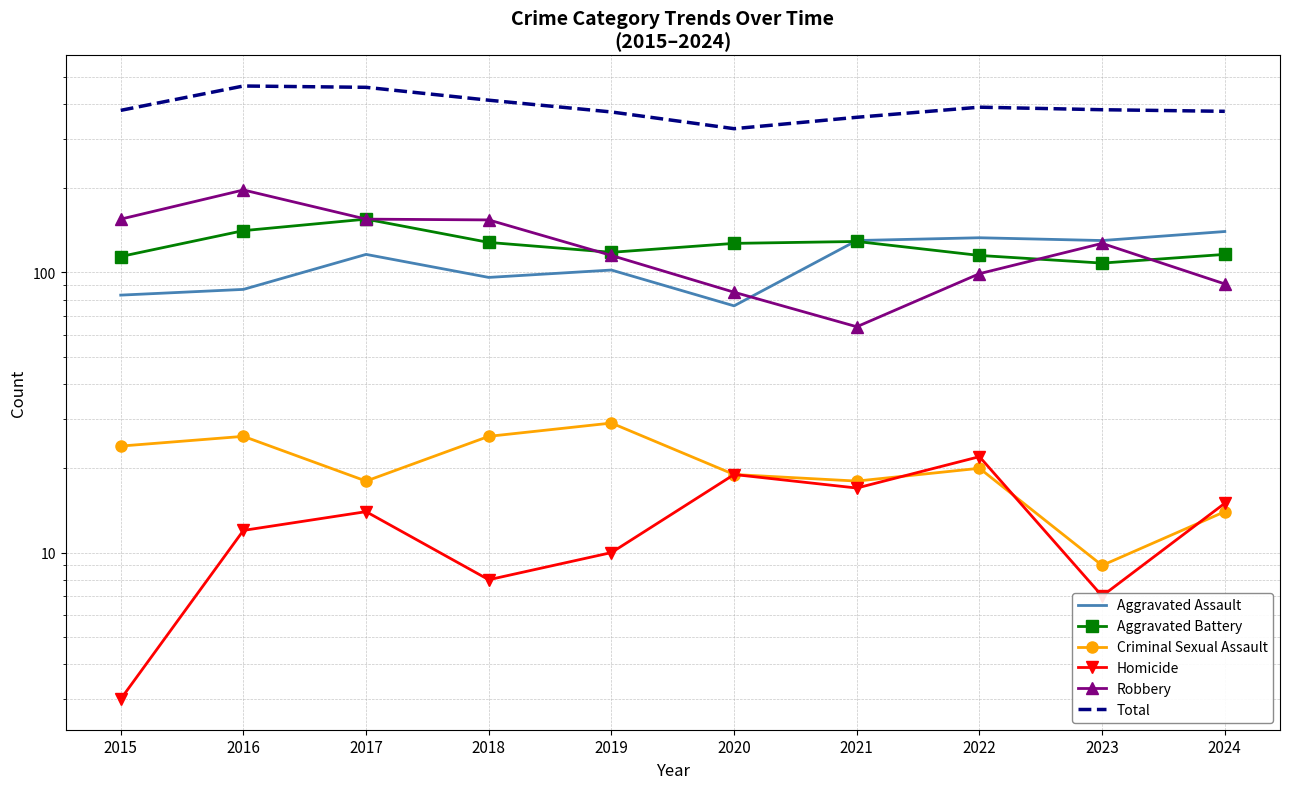

Is the value of Aggravated Battery at 2017 greater than the value of Aggravated Assault at 2015?

Yes